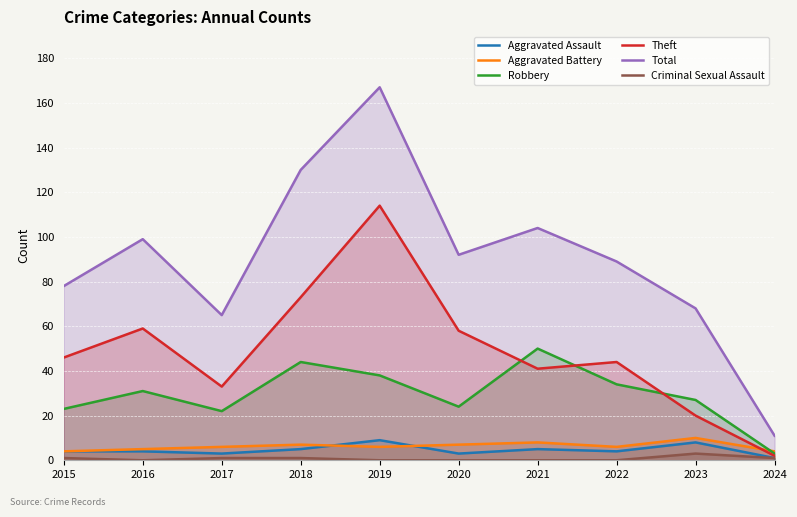

True or false: Theft and Aggravated Assault intersect in this chart.

False